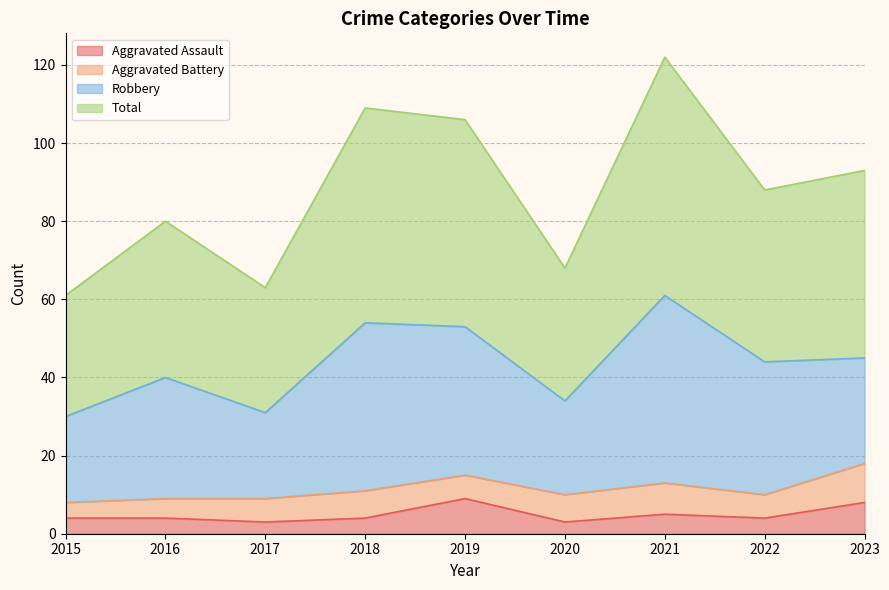

What is the difference between the highest and lowest values at 2019?

97